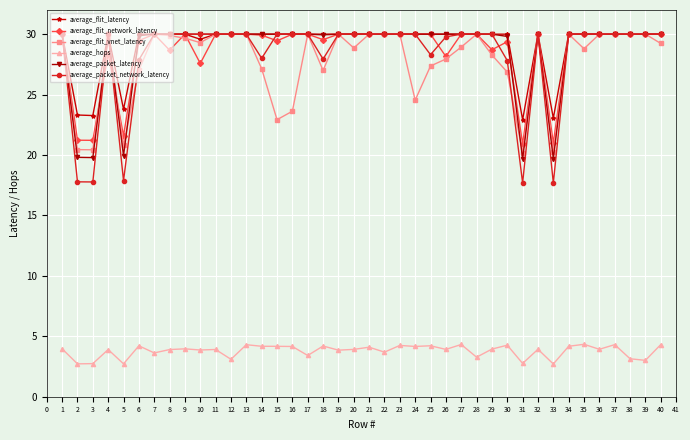

True or false: average_hops has a value of 2.8 at 31.

True